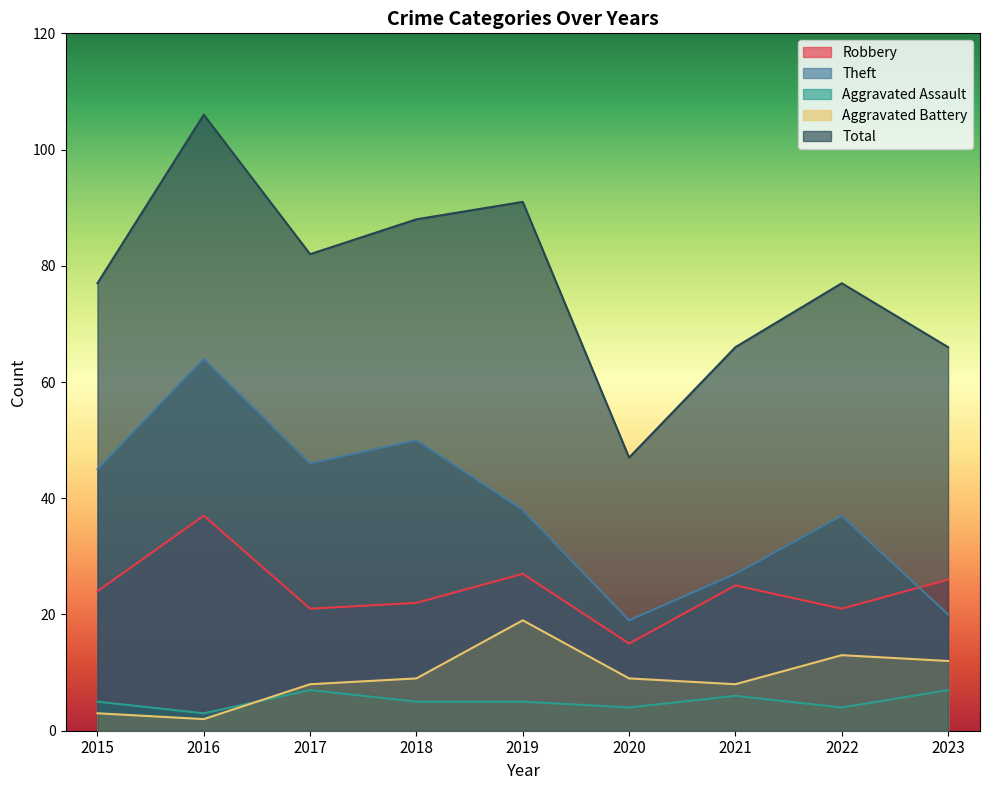

What is the value of the Robbery point at the 1st from the left?

24